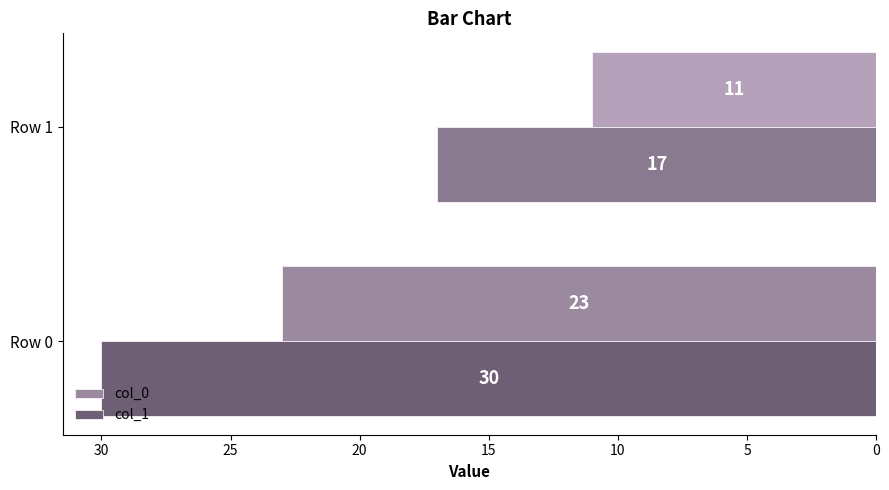

What is the maximum value for col_1?

30